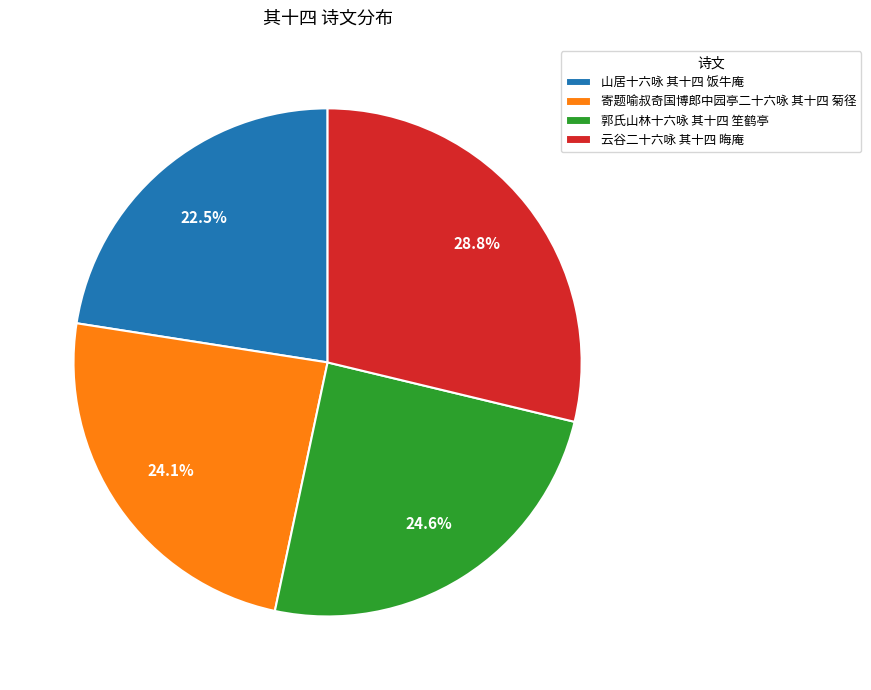

Which category has the biggest portion of the pie?

云谷二十六咏 其十四 晦庵